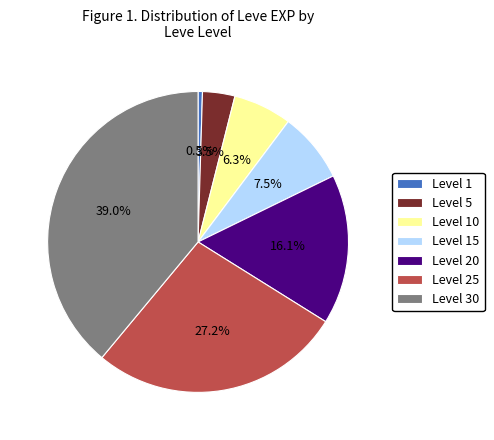

What portion of the pie excludes Level 1?

99.5%